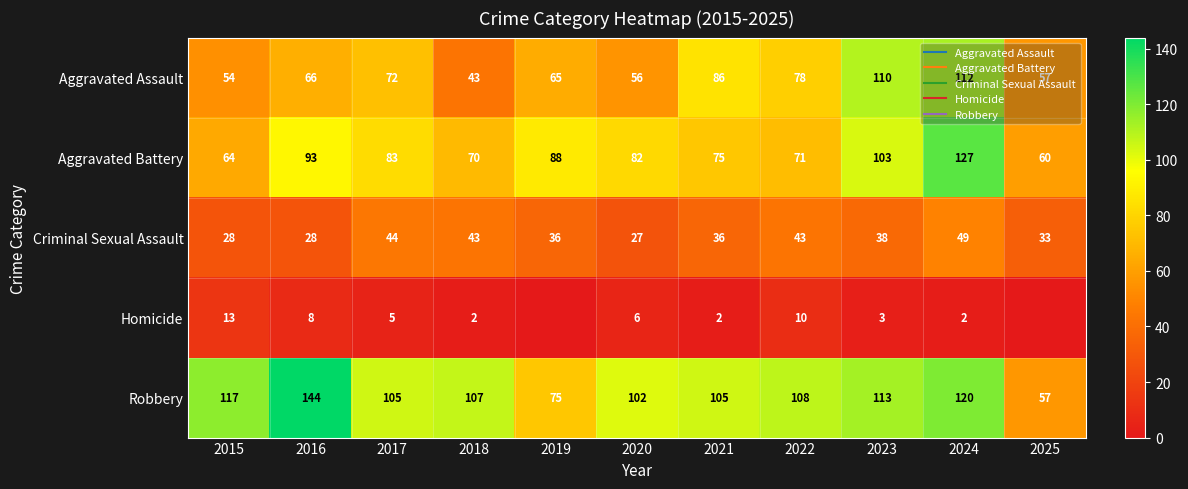

What is the average value of the Homicide series?

5